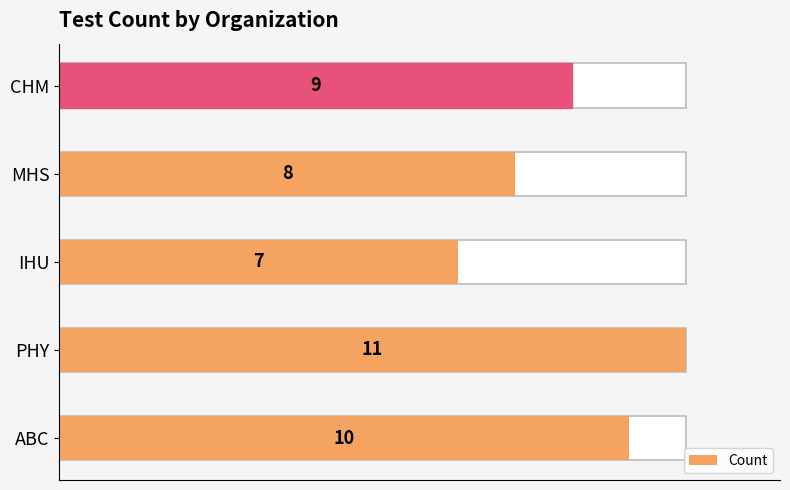

List the labels in order of value, smallest first.

IHU, MHS, CHM, ABC, PHY